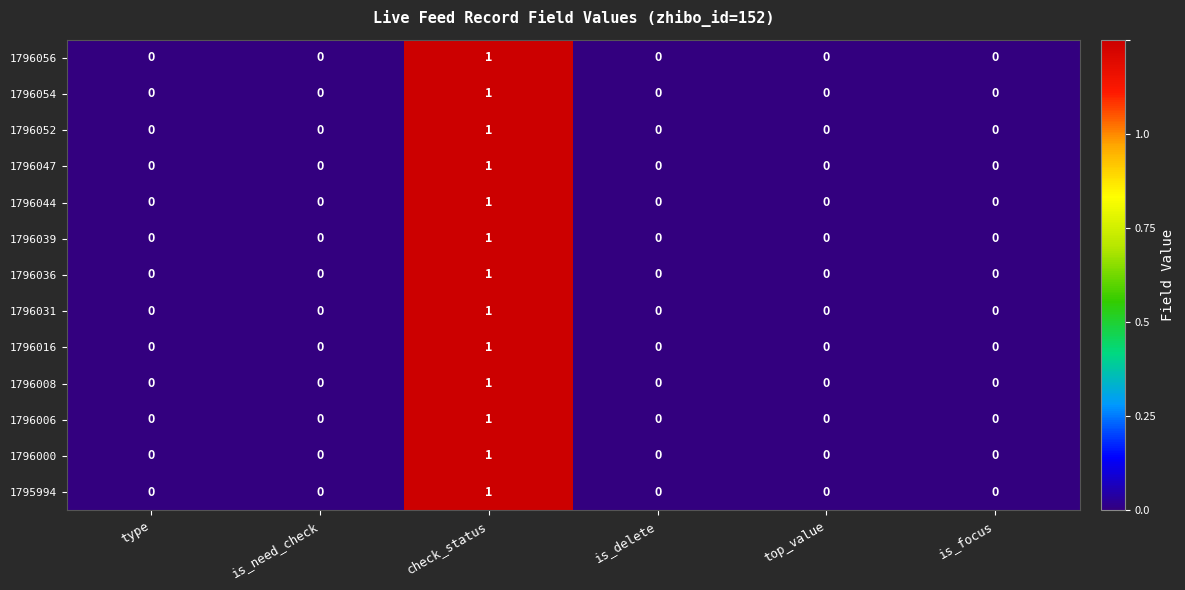

Is the value of 1795994 at is_focus greater than the value of 1796044 at check_status?

No